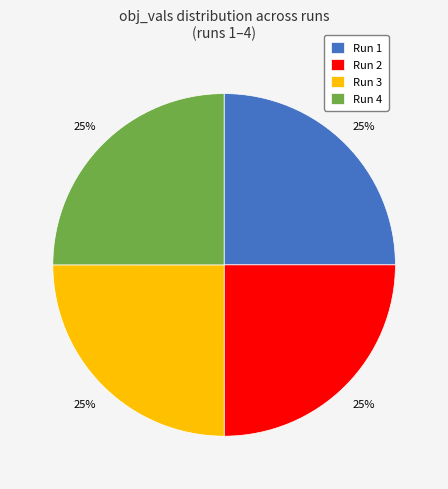

Does any single category account for the majority?

No